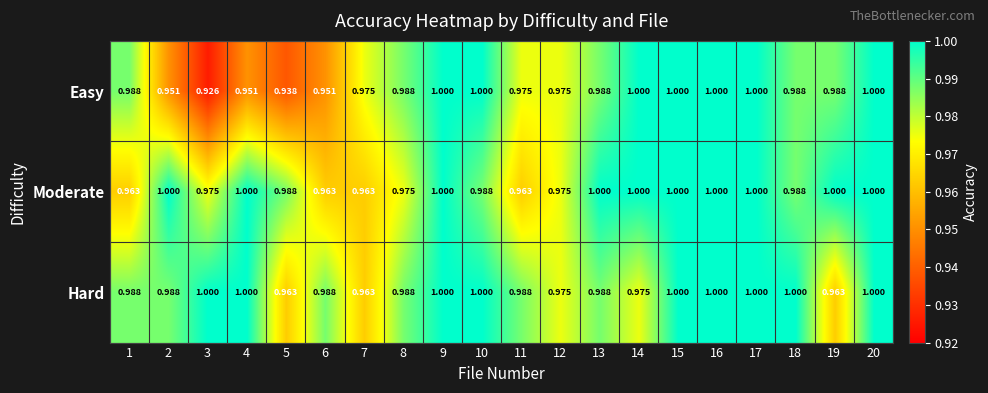

Is the value of Moderate at 3 greater than the value of Hard at 16?

No